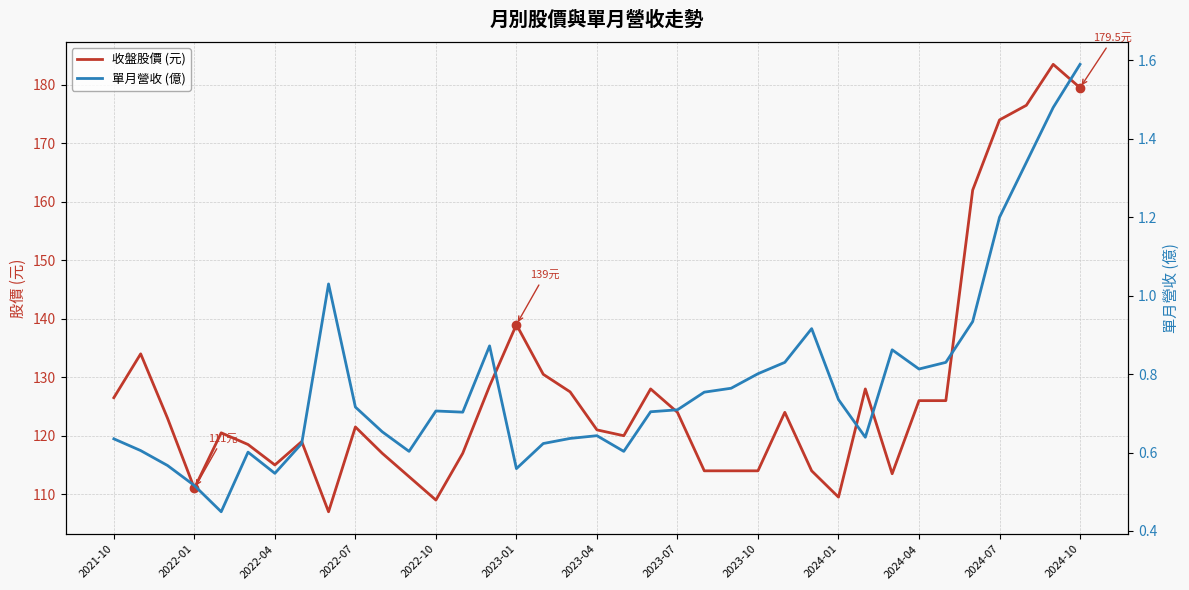

What is the sum of the 收盤股價 (元) values at 2024-01 and 29?

235.0